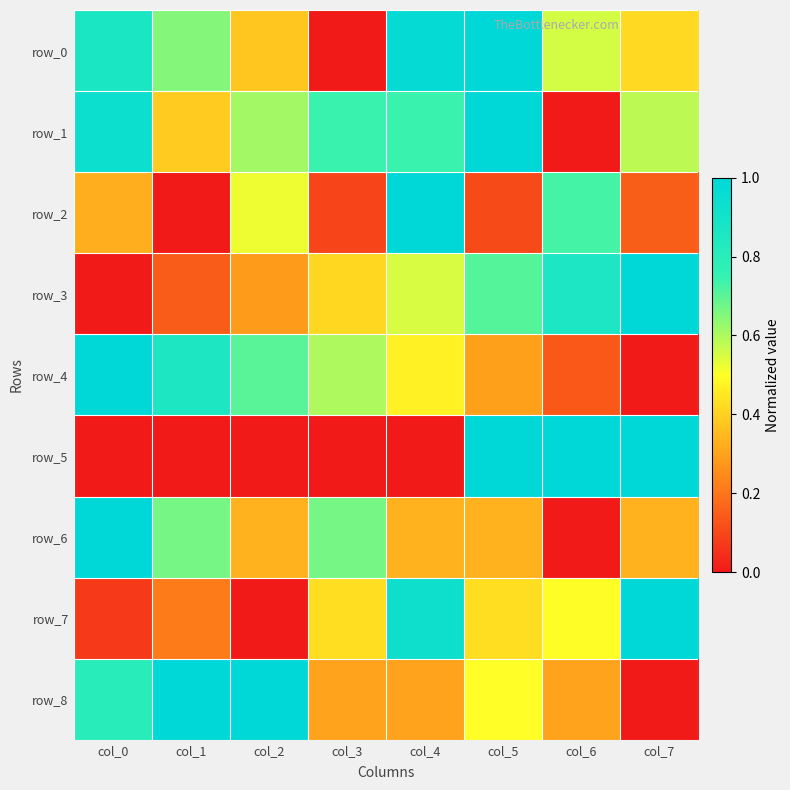

What is the approximate value of row_2 at col_5?

0.1